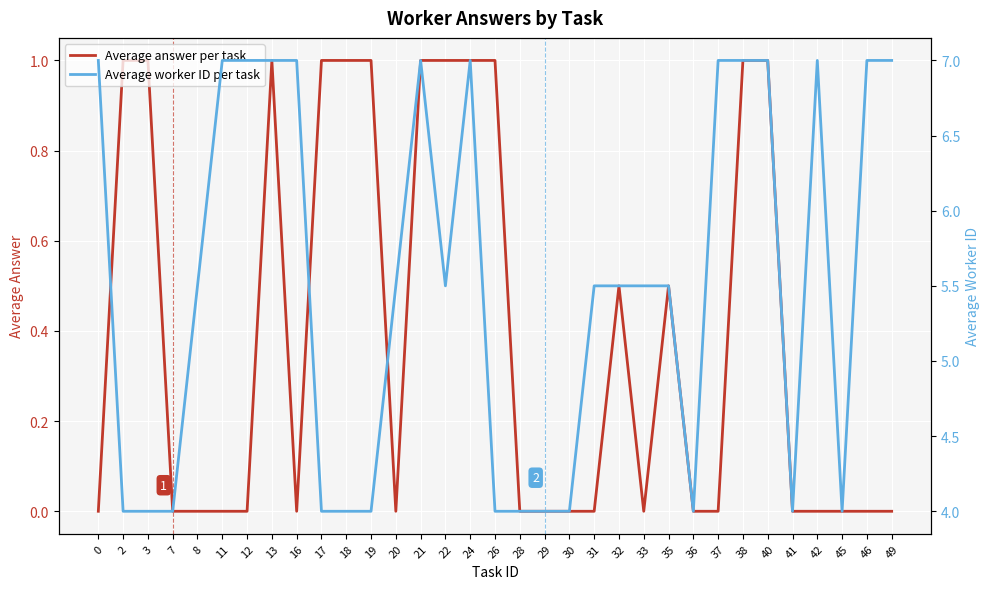

Where is the first local minimum for Average worker ID per task?

22